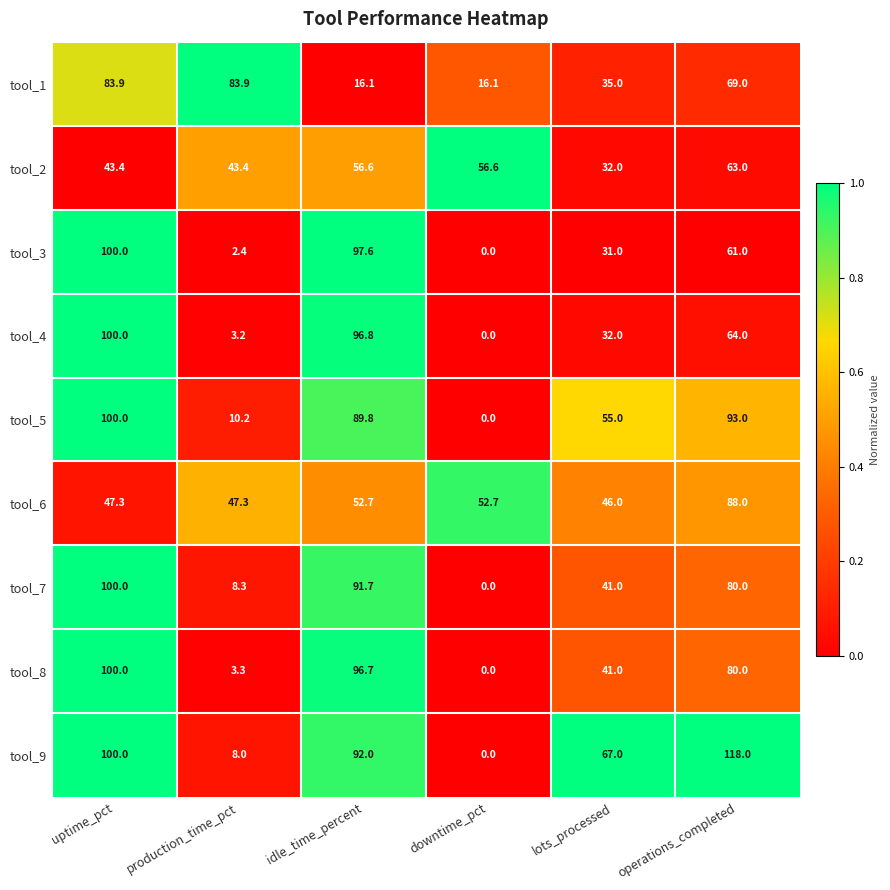

What is the total value across all series at downtime_pct?

125.4